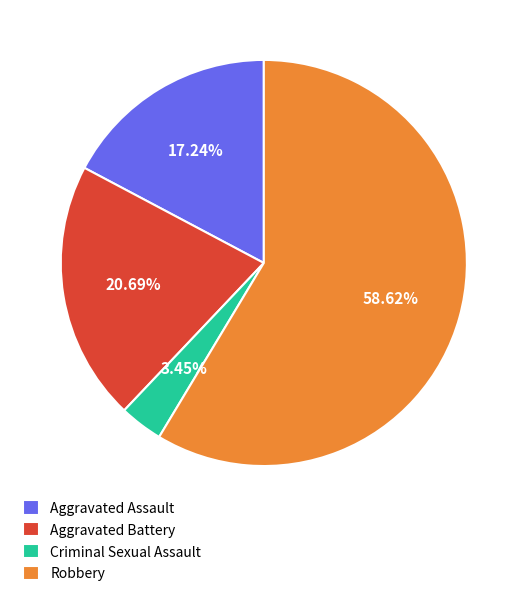

Which slice is the smallest?

Criminal Sexual Assault